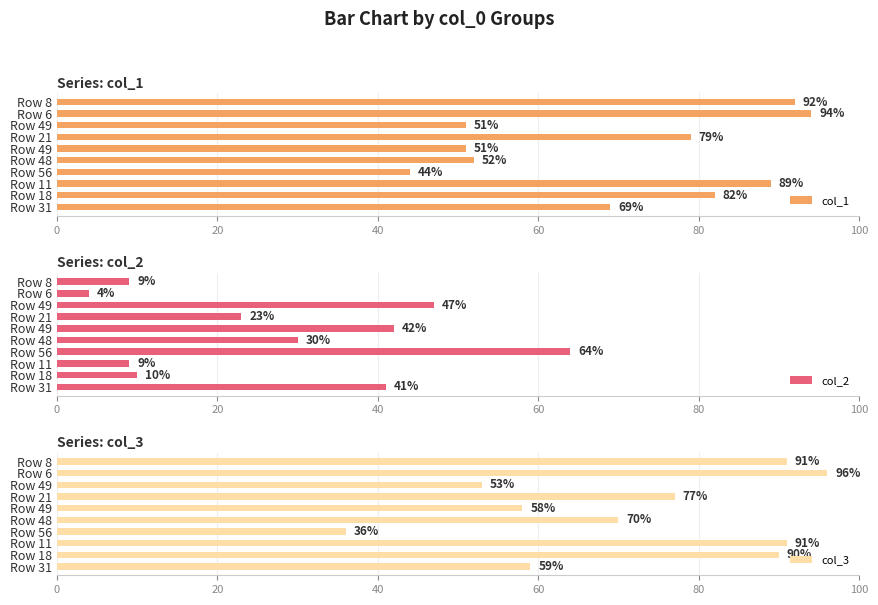

Which series has the largest total across all categories?

col_3